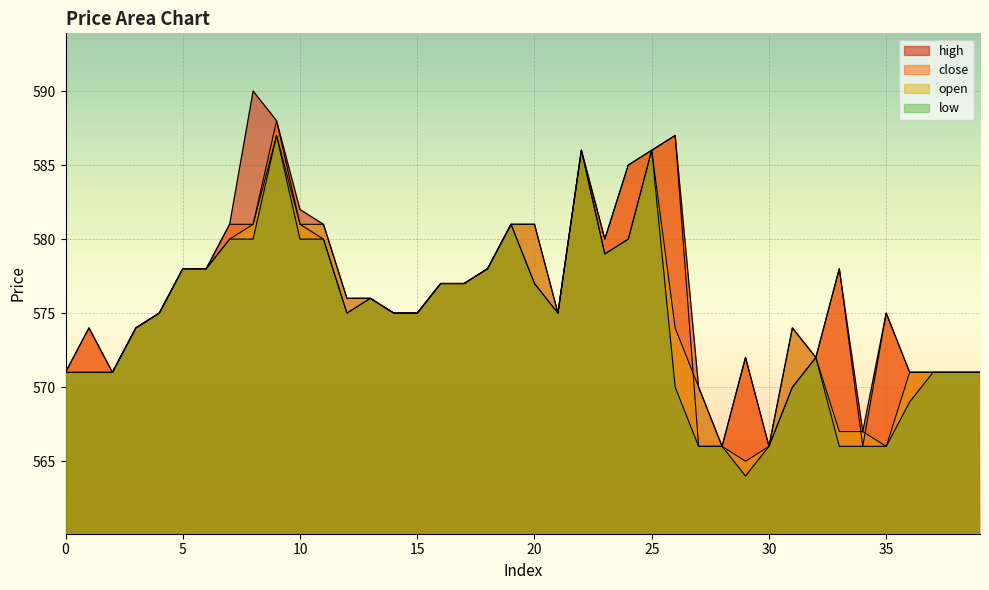

How many data points in close are less than 575?

15